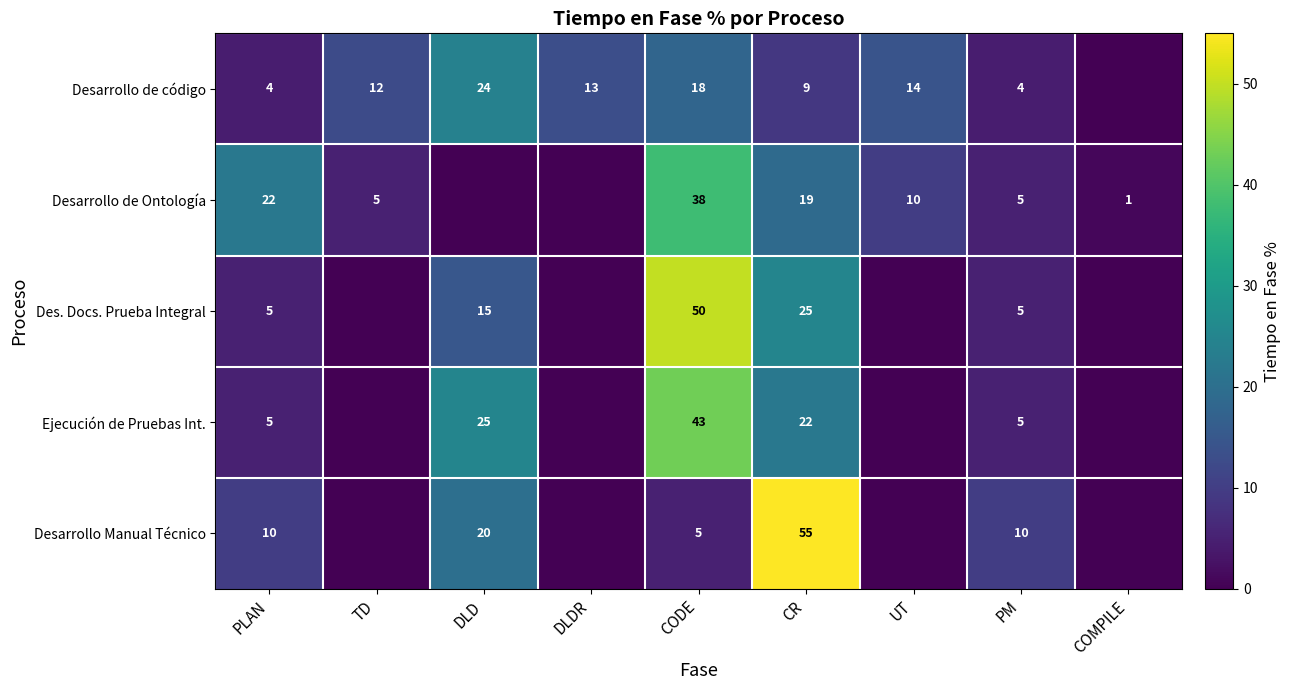

What is the total value across all series at PLAN?

46